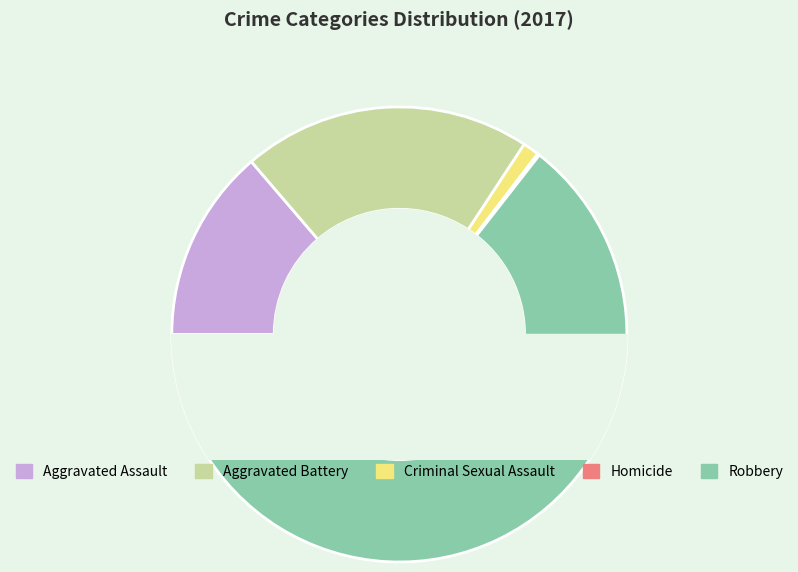

Between Criminal Sexual Assault and Robbery, which is larger?

Robbery